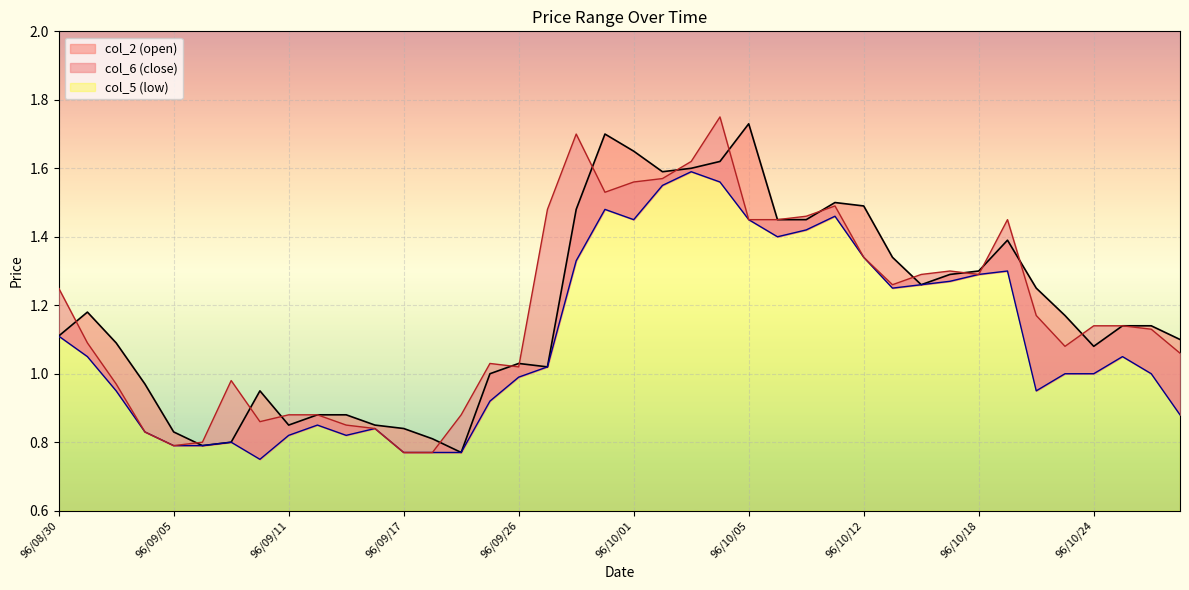

What are all the series names shown in the legend?

col_2, col_5, col_6